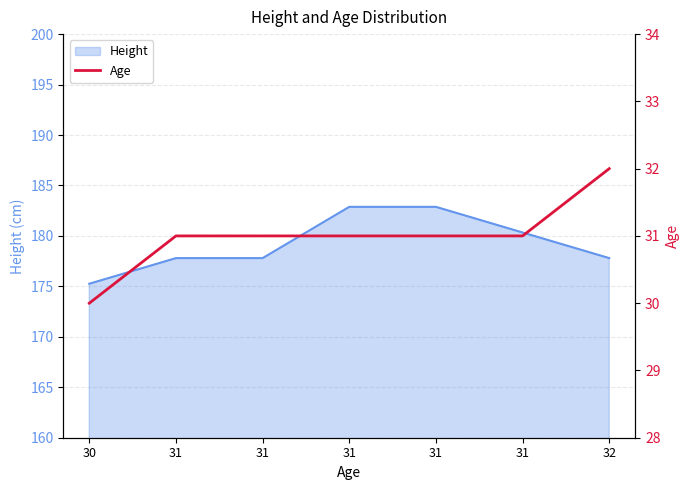

What is the ratio of the value at 31 to the value at 31?

1.0